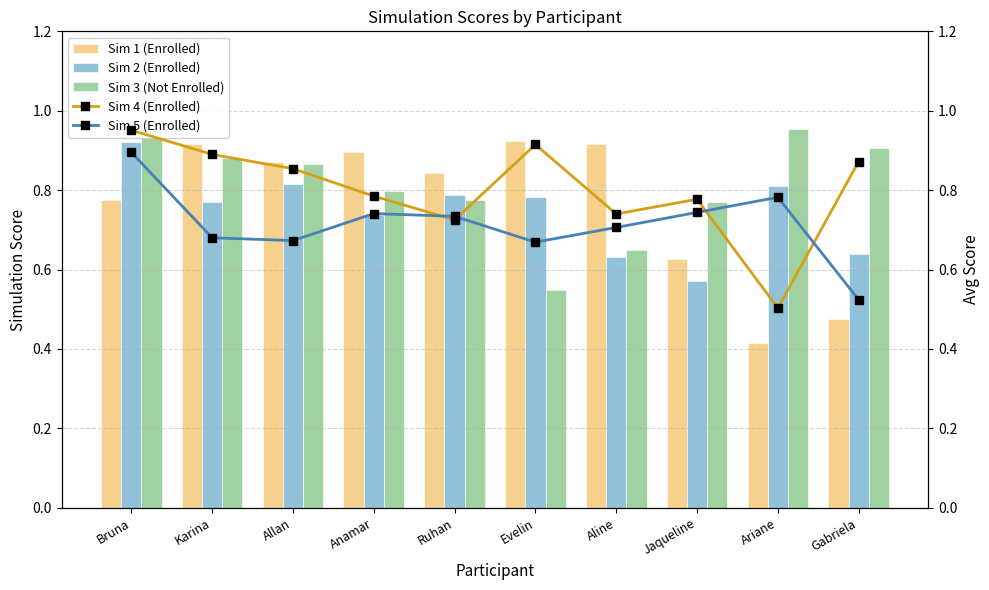

How many categories are shown in the chart?

10